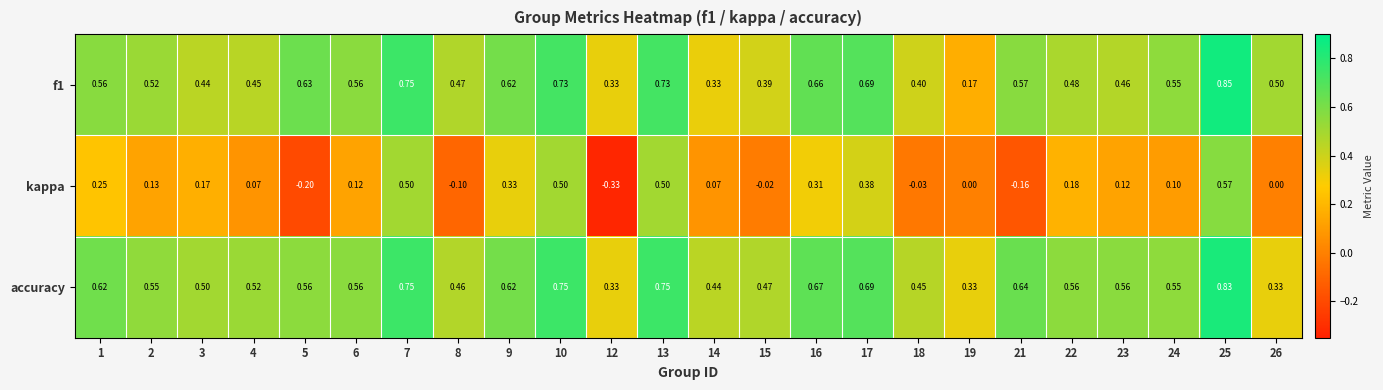

Between 17 and 23, which series saw the biggest shift?

kappa